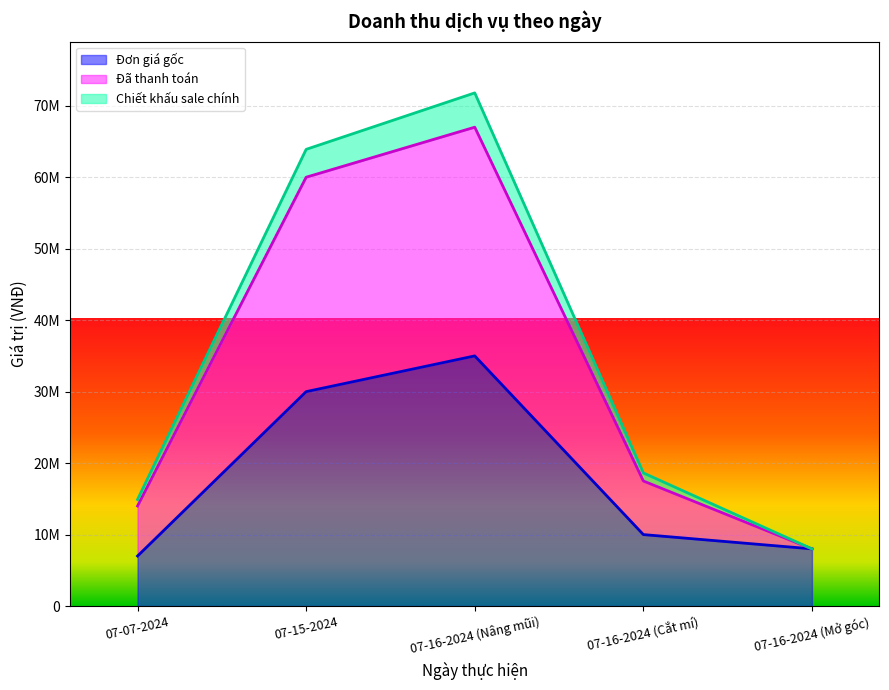

What is the value of the Đơn giá gốc point at the 1st from the left?

7000000